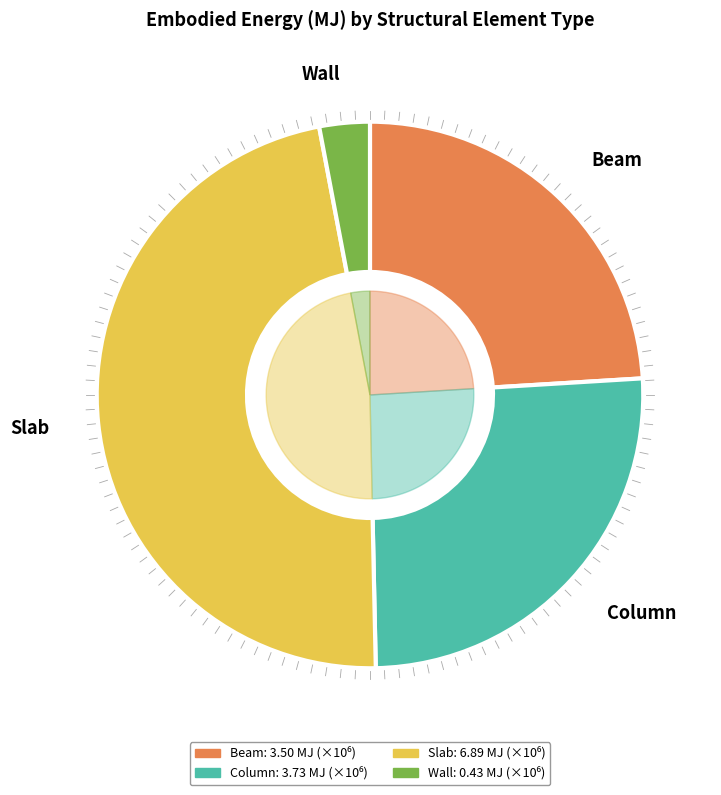

To the nearest percent, what is the average slice percentage?

25%